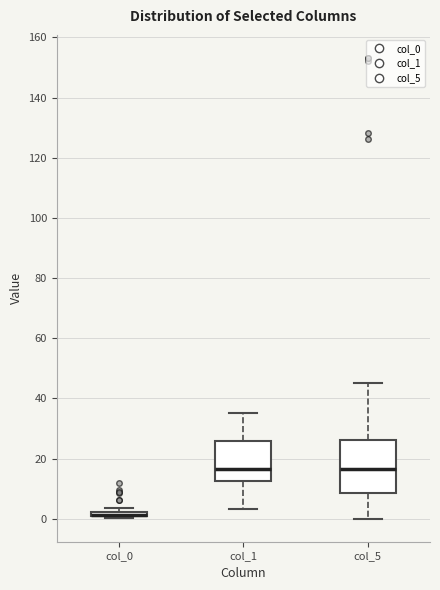

Where is the upper edge of the box for col_0 on the y-axis? The values are not printed on the chart, so give them approximately, as read against the axis.

2